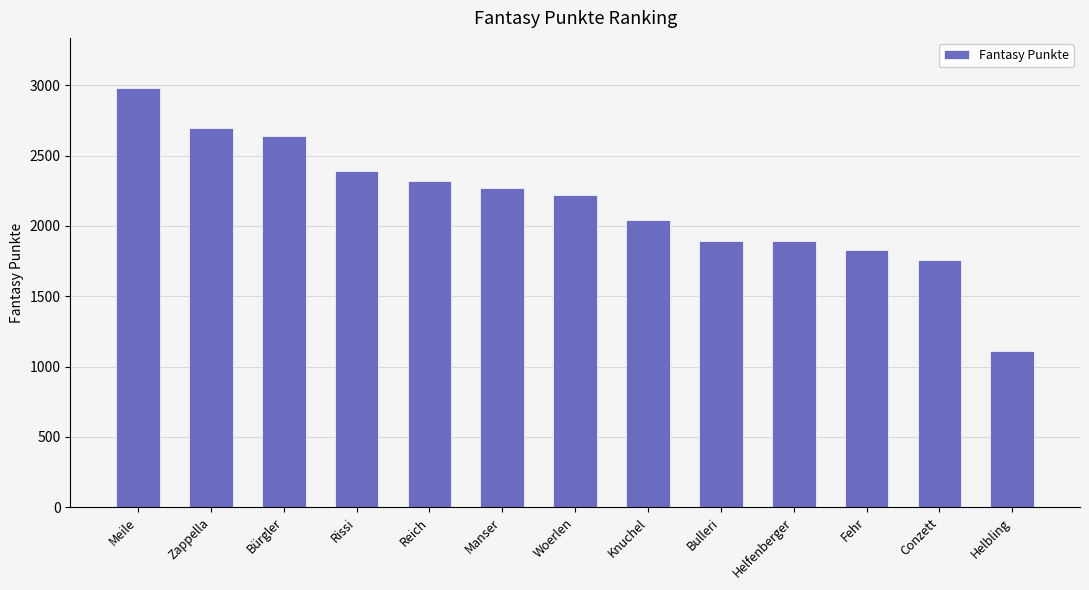

What is the value of the 1st bar from the left?

2979